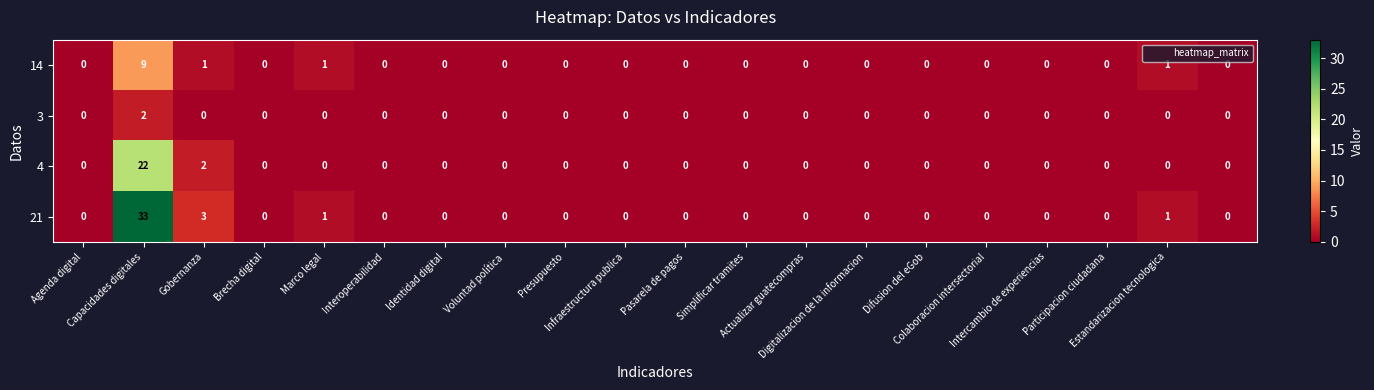

What is the sum of all 21 values?

38